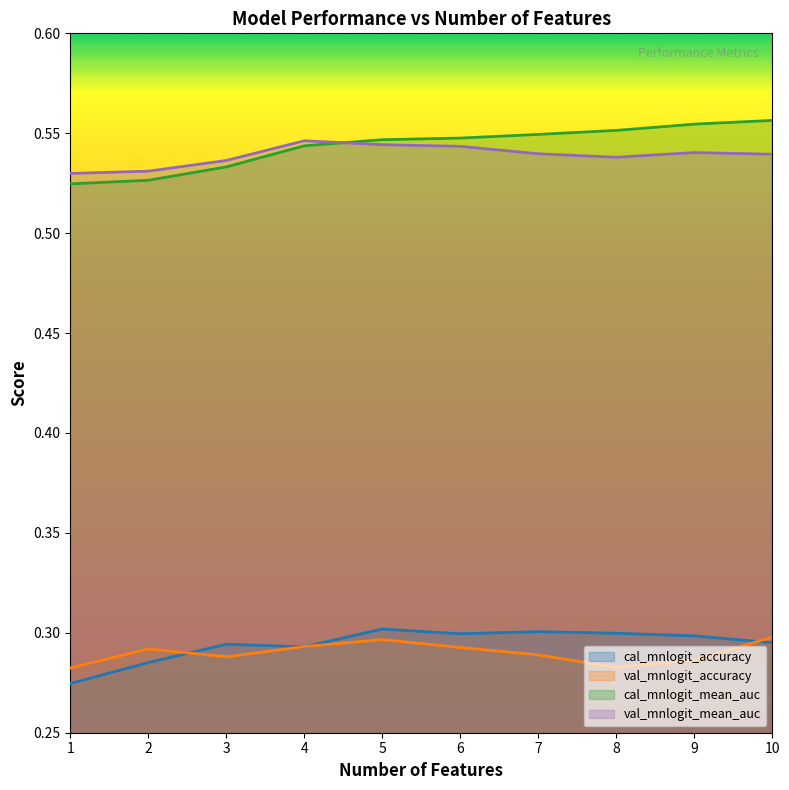

How many series are shown in this chart?

4